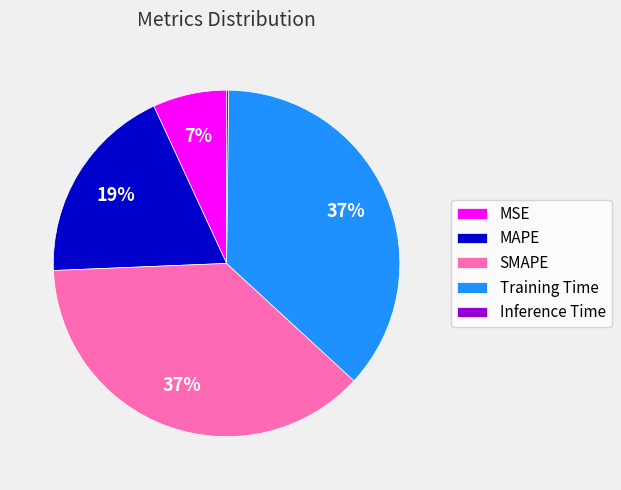

Is the sum of SMAPE and Training Time greater than half?

Yes